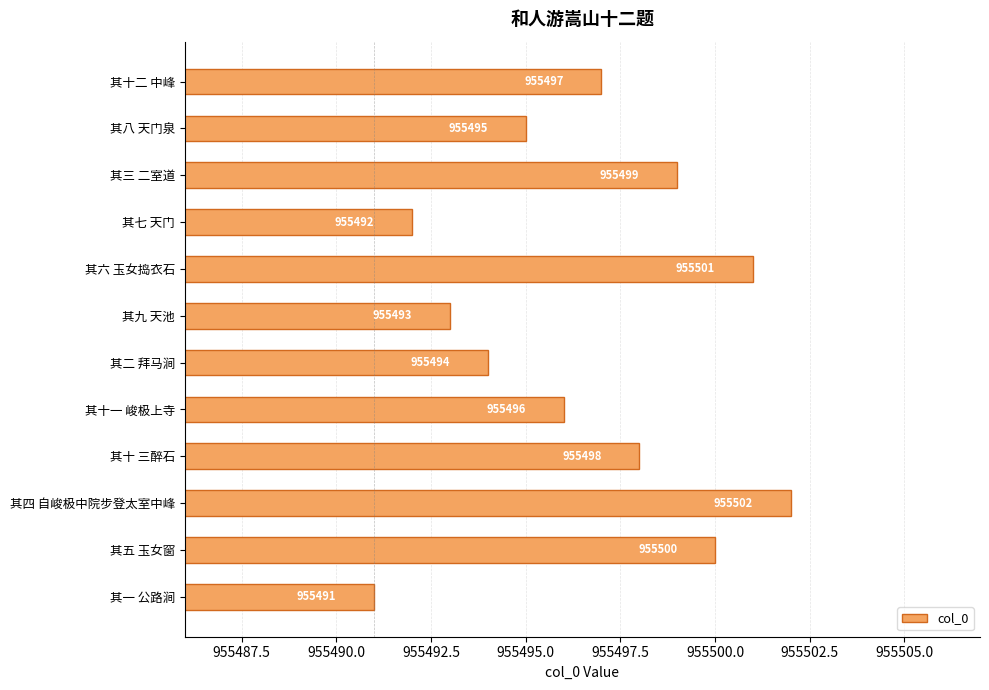

Where is the data nearest to the value 955496?

其十一 峻极上寺